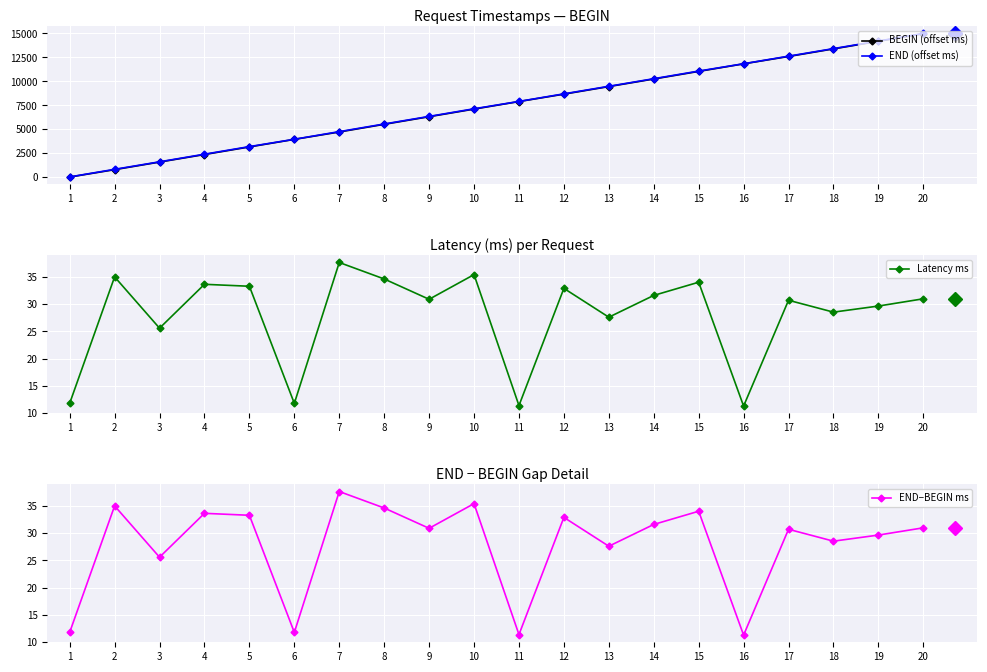

What are all the series names shown in the legend?

BEGIN (offset ms), END (offset ms), Latency ms, END−BEGIN ms